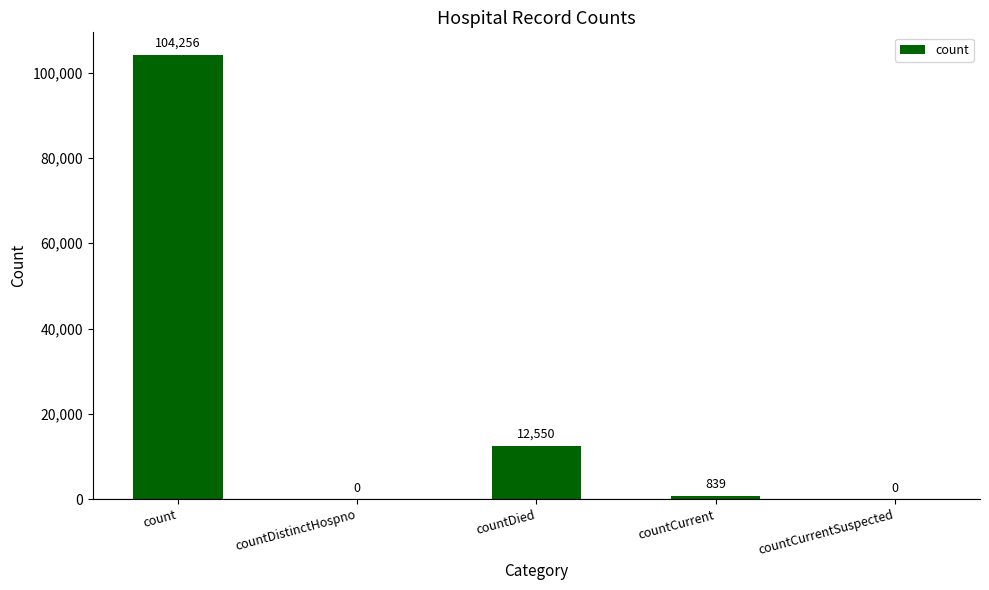

The chart shows a value of -70244 at countCurrentSuspected. True or false?

False